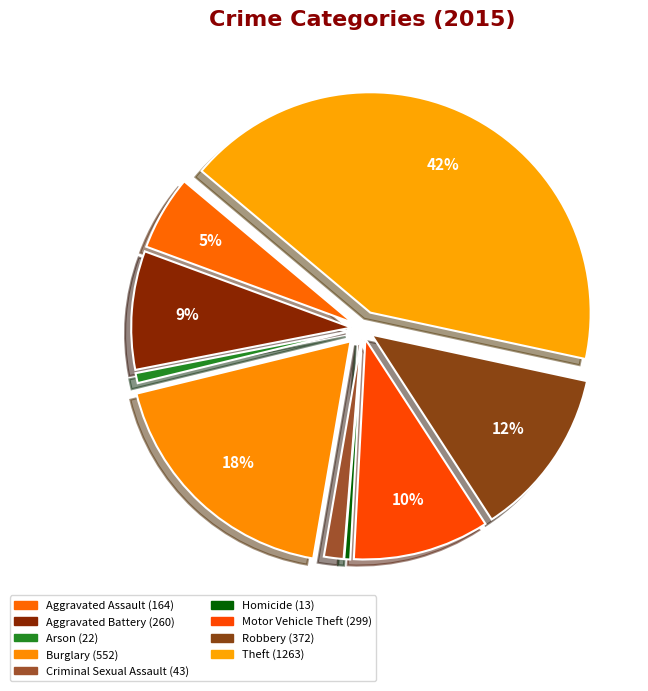

What percentage do Criminal Sexual Assault and Motor Vehicle Theft together represent?

11.4%